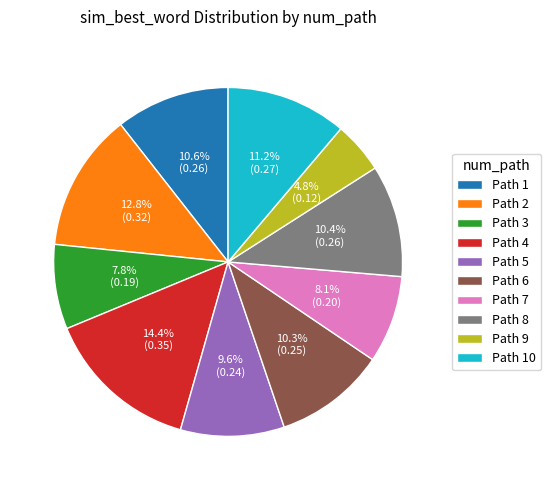

Does Path 1 account for over 50% of the chart?

No